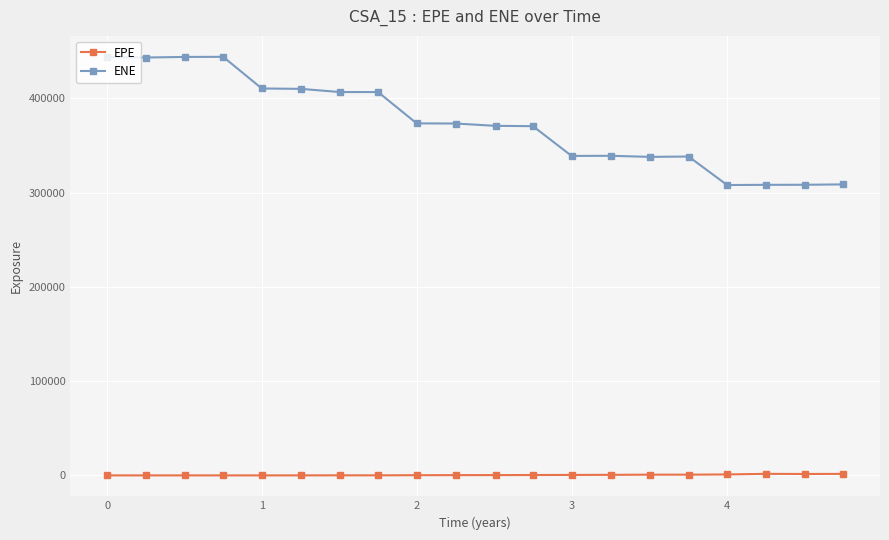

Which series has the largest total across all categories?

ENE